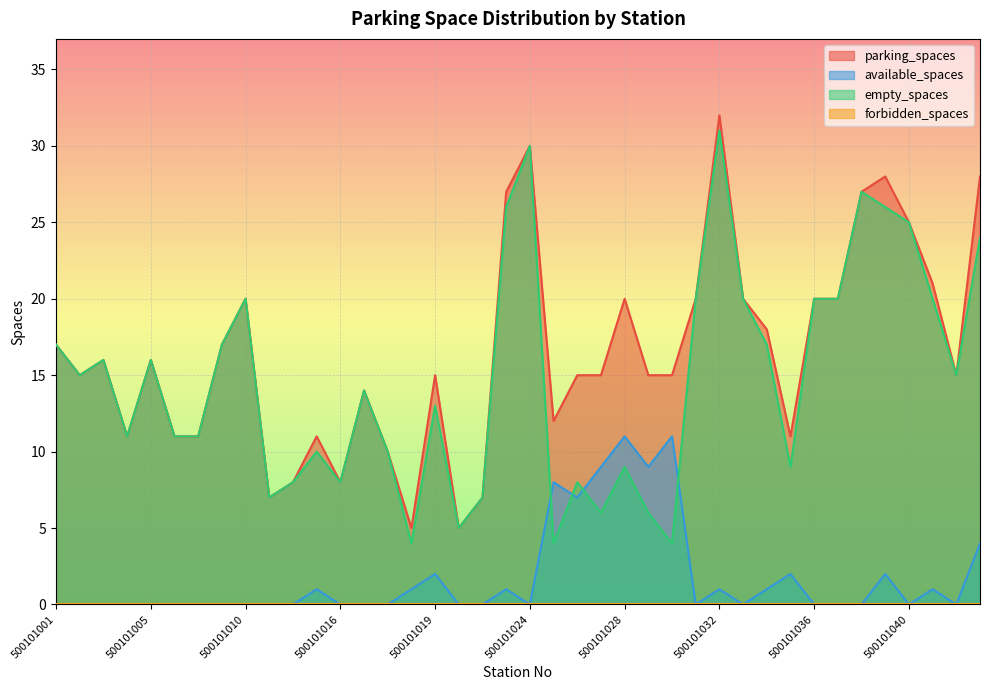

Reading left to right, list all the values displayed in this chart.

parking_spaces: 17	15	16	11	16	11	11	17	20	7	8	11	8	14	10	5	15	5	7	27	30	12	15	15	20	15	15	20	32	20	18	11	20	20	27	28	25	21	15	28
available_spaces: 0	0	0	0	0	0	0	0	0	0	0	1	0	0	0	1	2	0	0	1	0	8	7	9	11	9	11	0	1	0	1	2	0	0	0	2	0	1	0	4
empty_spaces: 17	15	16	11	16	11	11	17	20	7	8	10	8	14	10	4	13	5	7	26	30	4	8	6	9	6	4	20	31	20	17	9	20	20	27	26	25	20	15	24